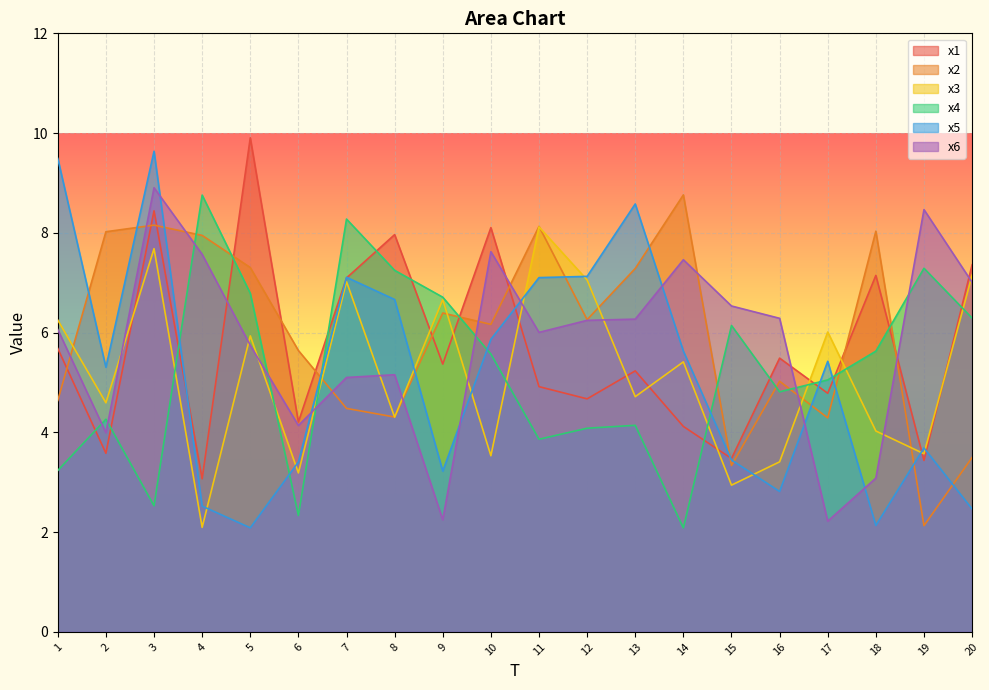

In x2, how many points are lower than both neighbors (excluding endpoints)?

6